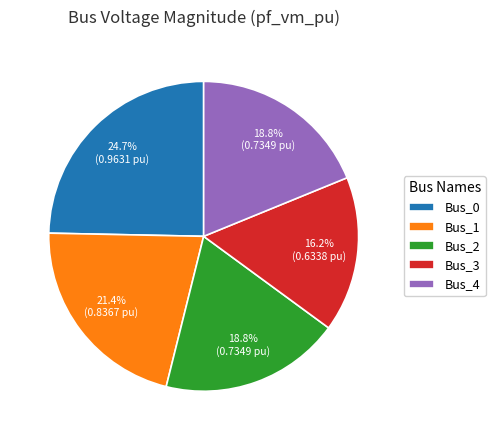

Does Bus_4 represent more than half of the total?

No